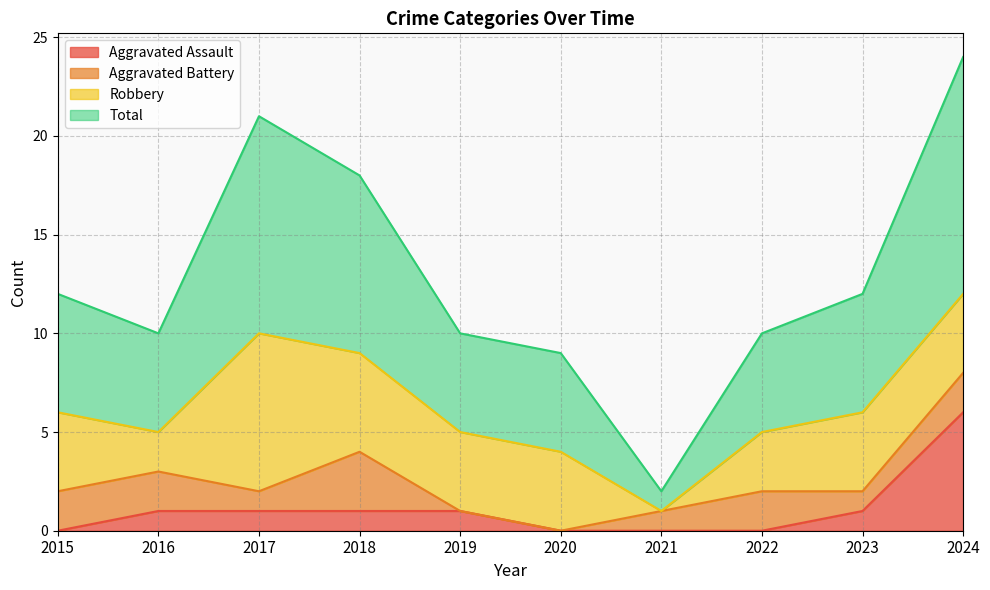

What is the spread (max minus min) of values at 2024?

18